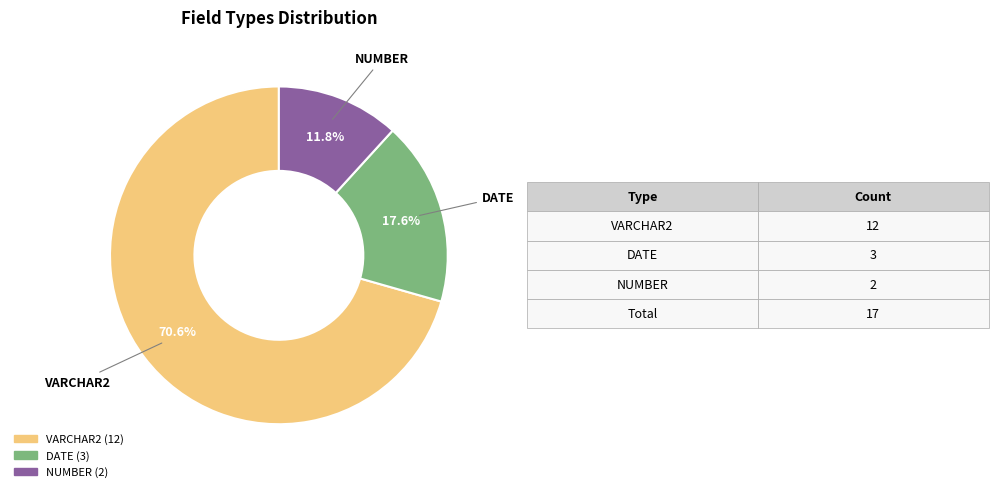

To the nearest percent, what is the average slice percentage?

33%